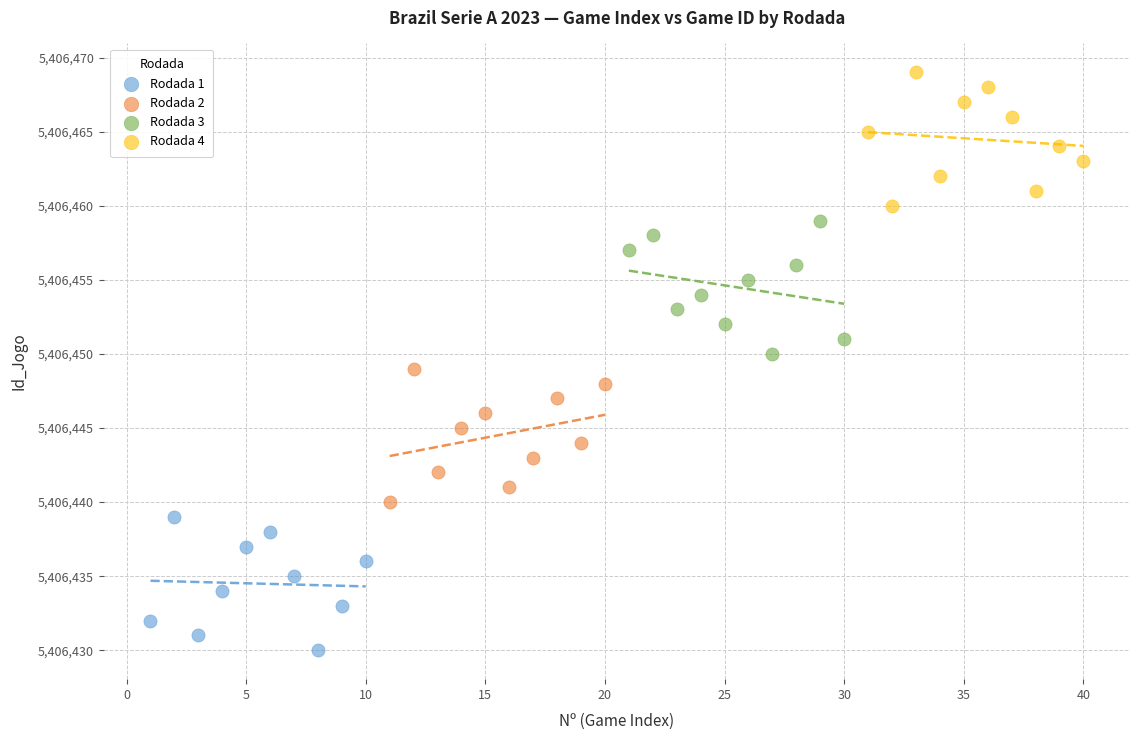

What are all the series names shown in the legend?

Rodada 1, Rodada 2, Rodada 3, Rodada 4